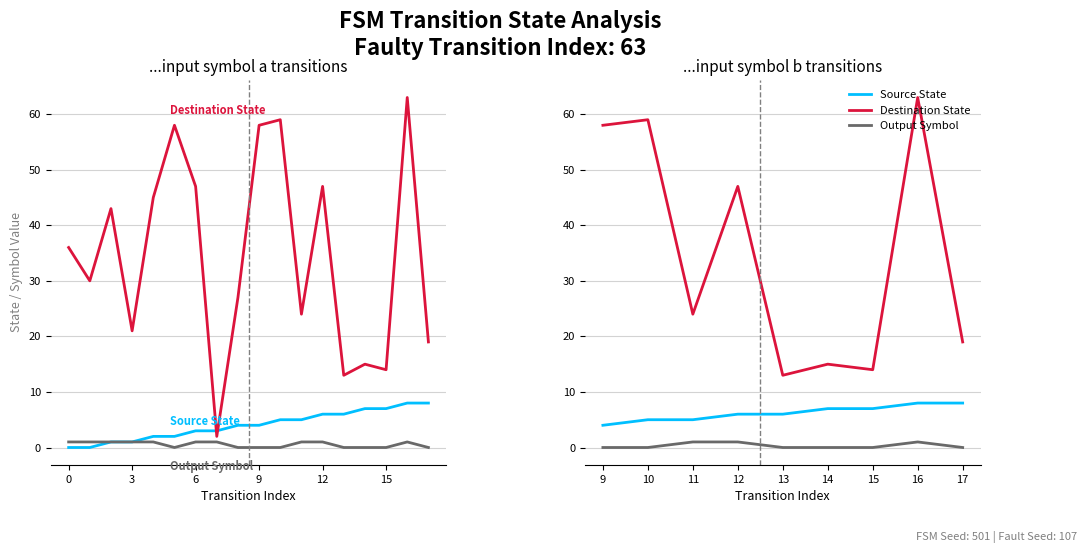

What is the maximum value for Destination State?

63